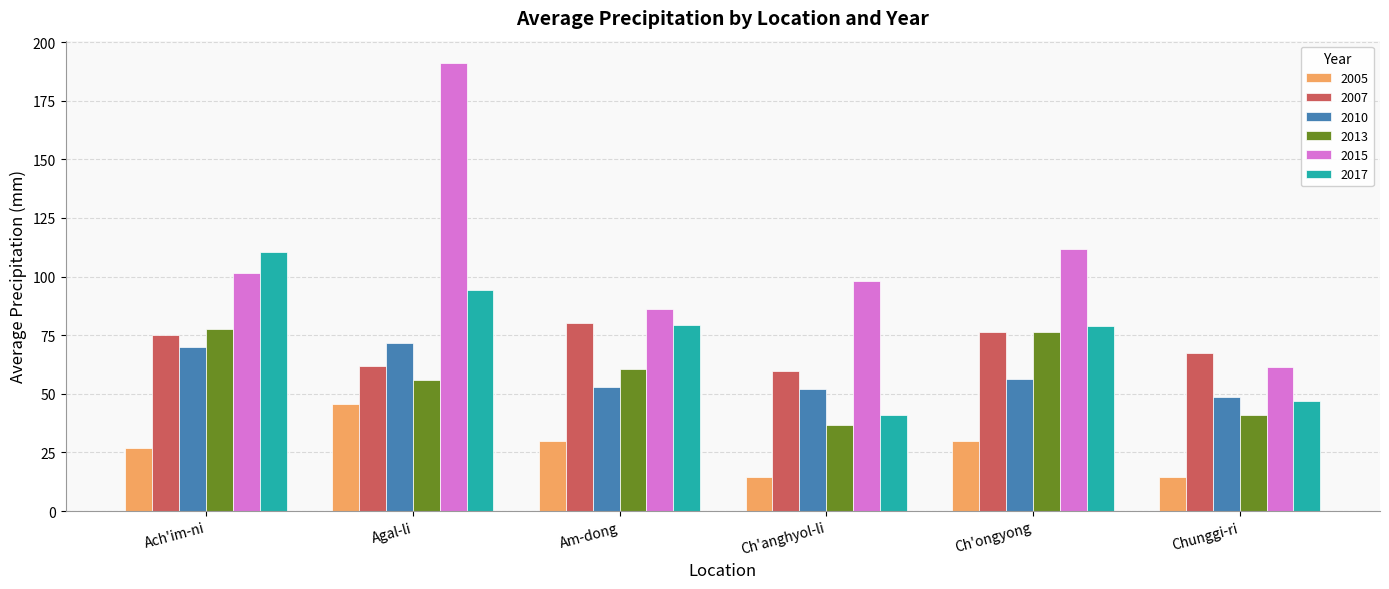

What is the spread (max minus min) of values at Ch'anghyol-li?

83.6